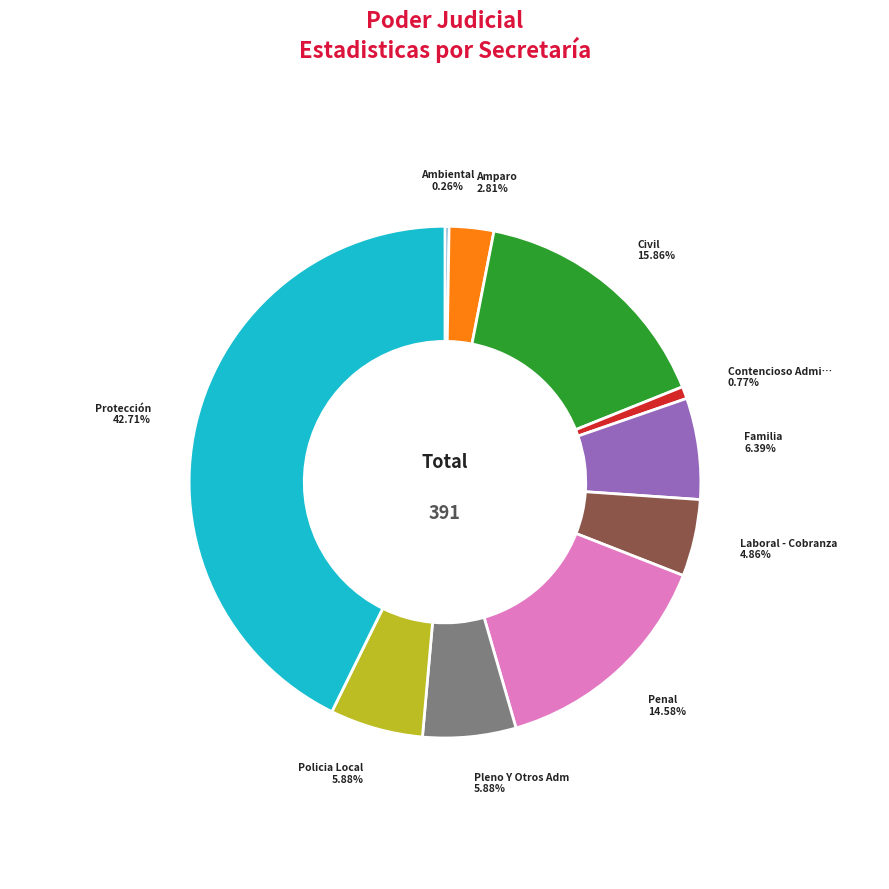

Is there any slice that represents more than half of the pie?

No